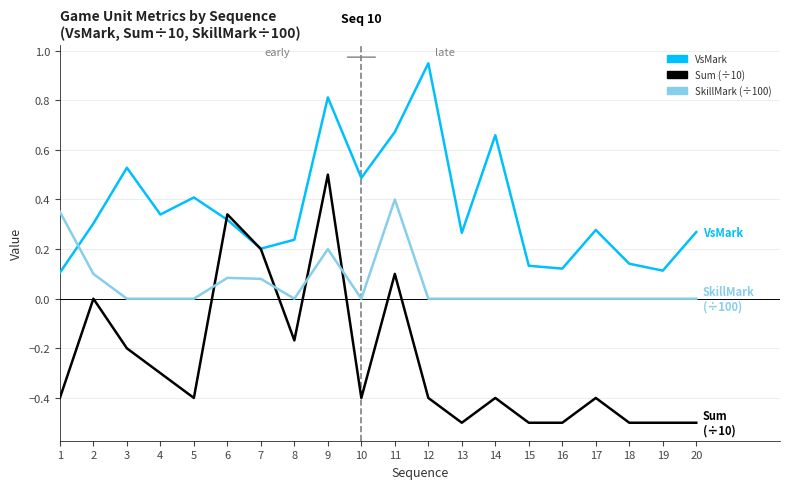

At how many categories does at least one series exceed 0?

20